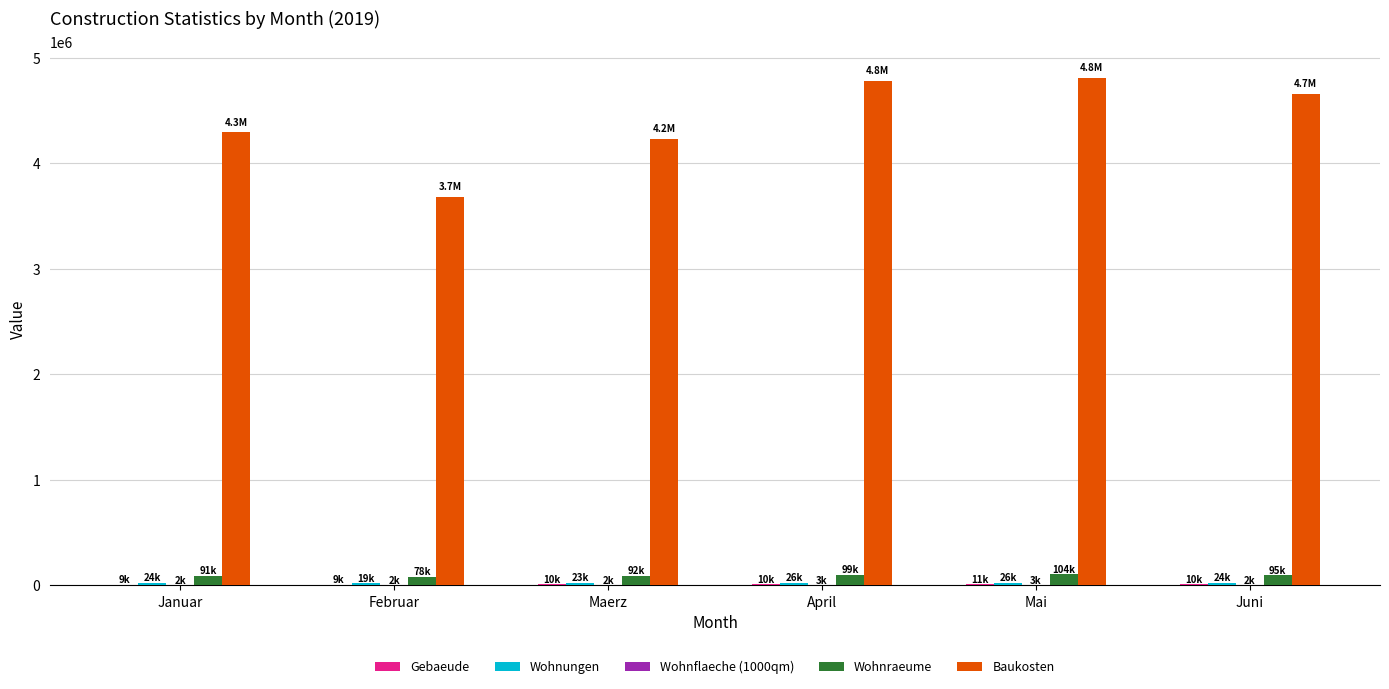

Is it true that Baukosten equals 5615527 at Maerz?

False